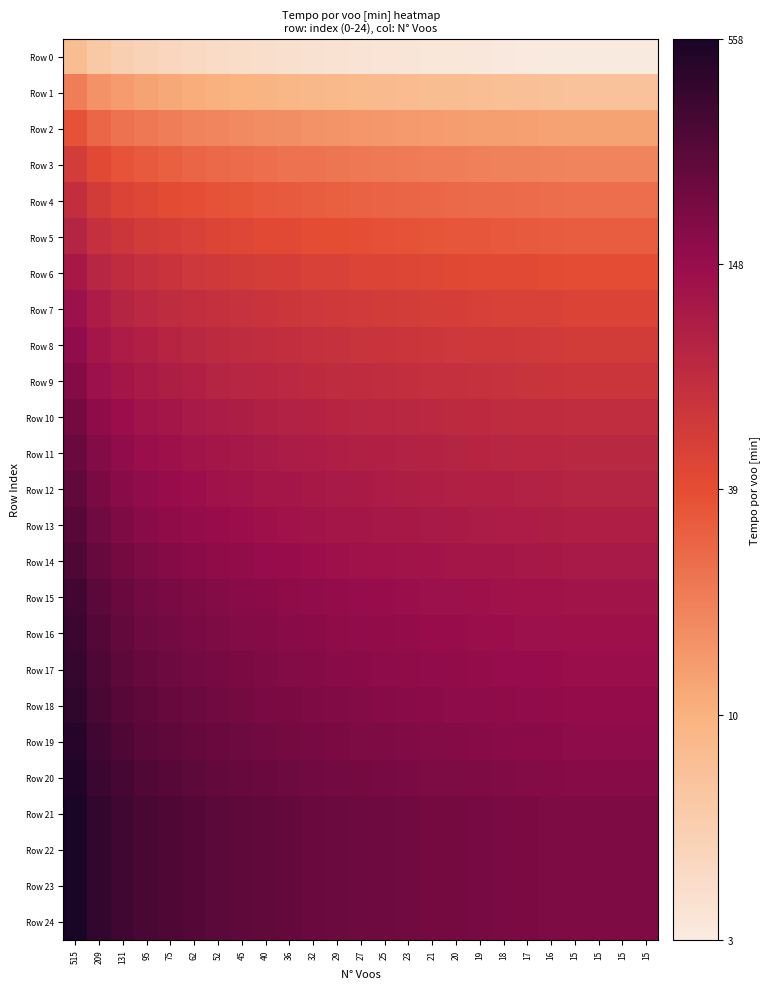

At which category is the sum across all series the highest?

515